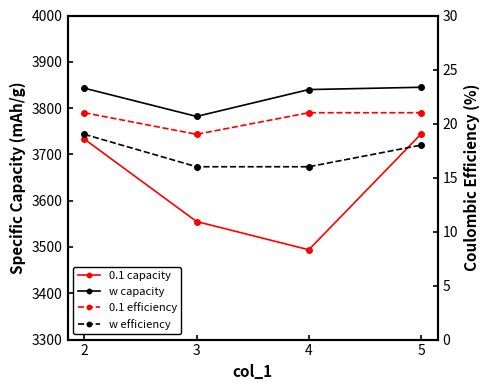

What is the difference between the maximum and minimum values in the w eff series?

3